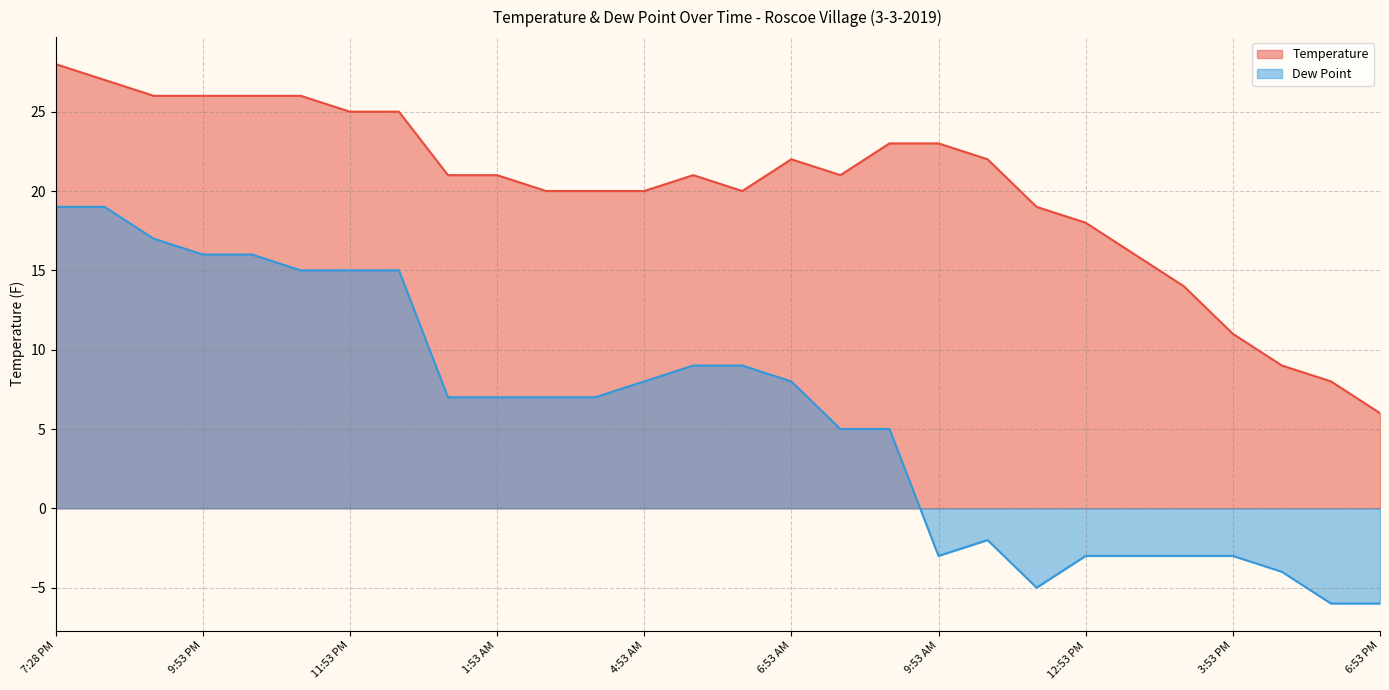

What is the sum of all Dew Point values?

166